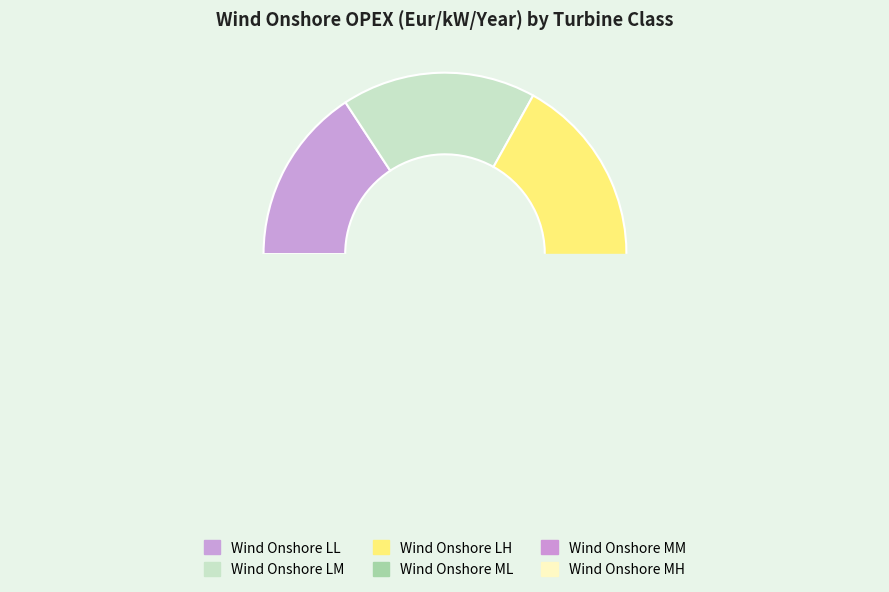

Which slice is the largest?

Wind Onshore LH